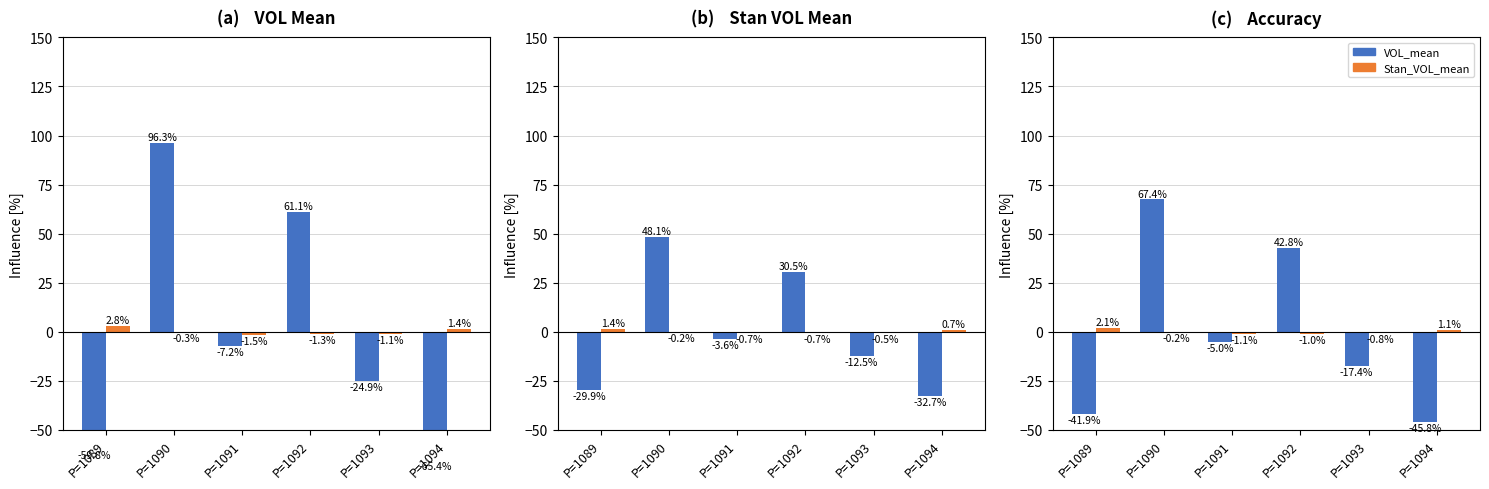

At which label is VOL_mean closest to 10?

P=1091